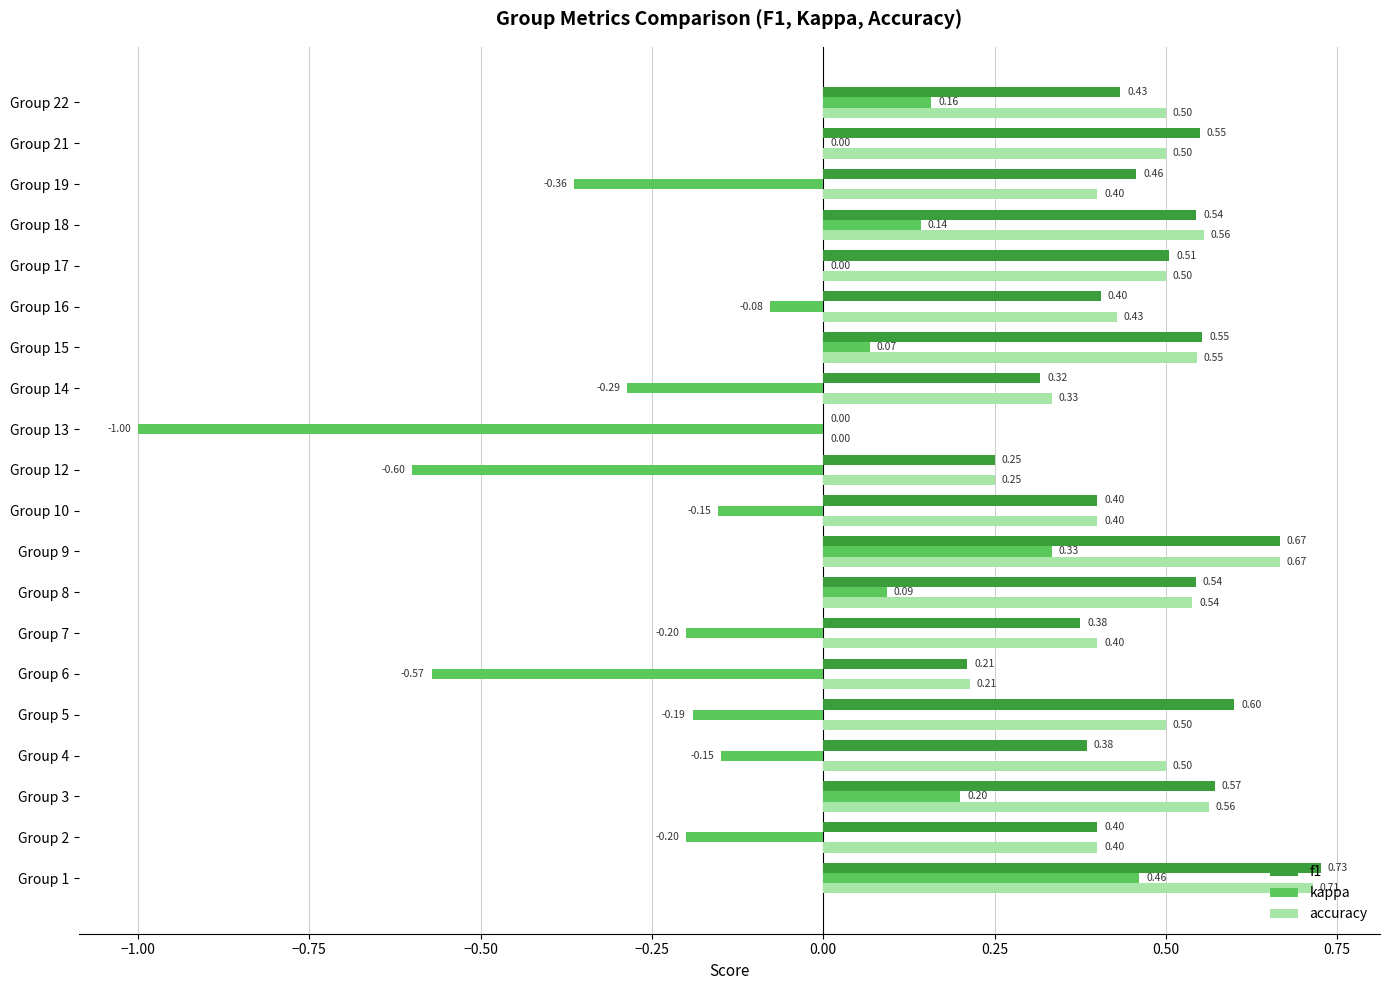

What is the total value across all series at Group 3?

1.3